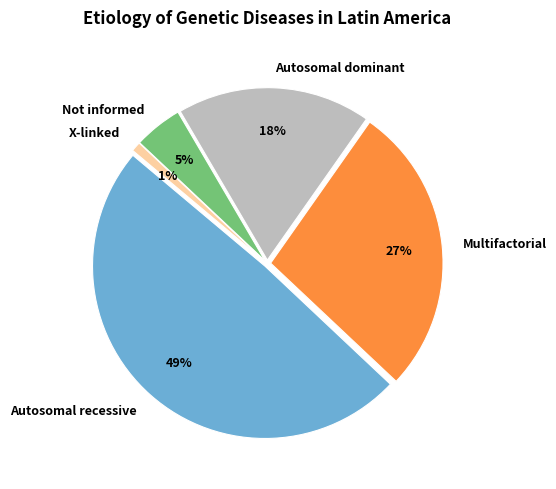

Which category has the smallest portion of the pie?

X-linked